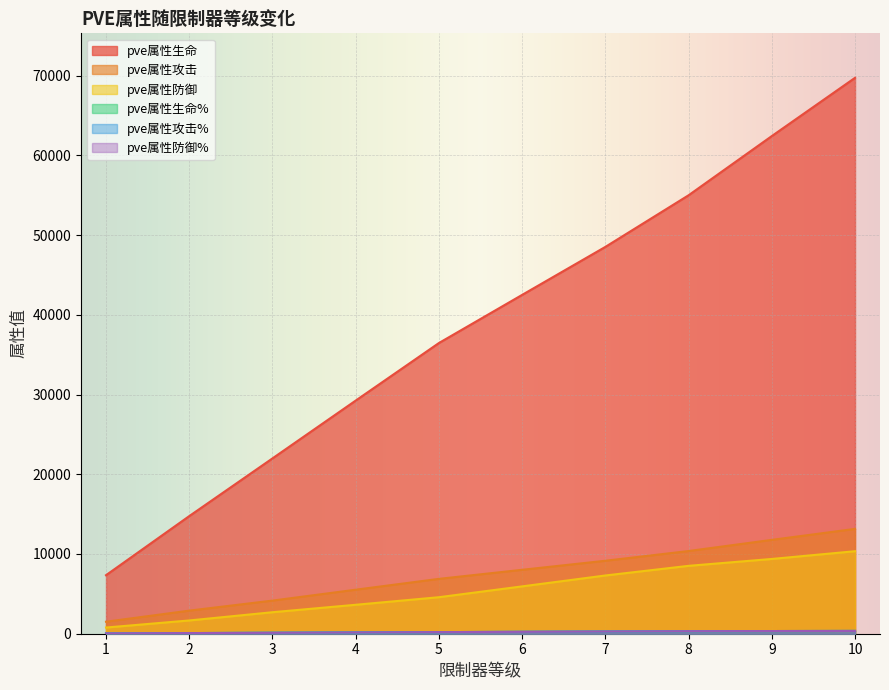

At which label is pve属性生命 closest to 38529?

5